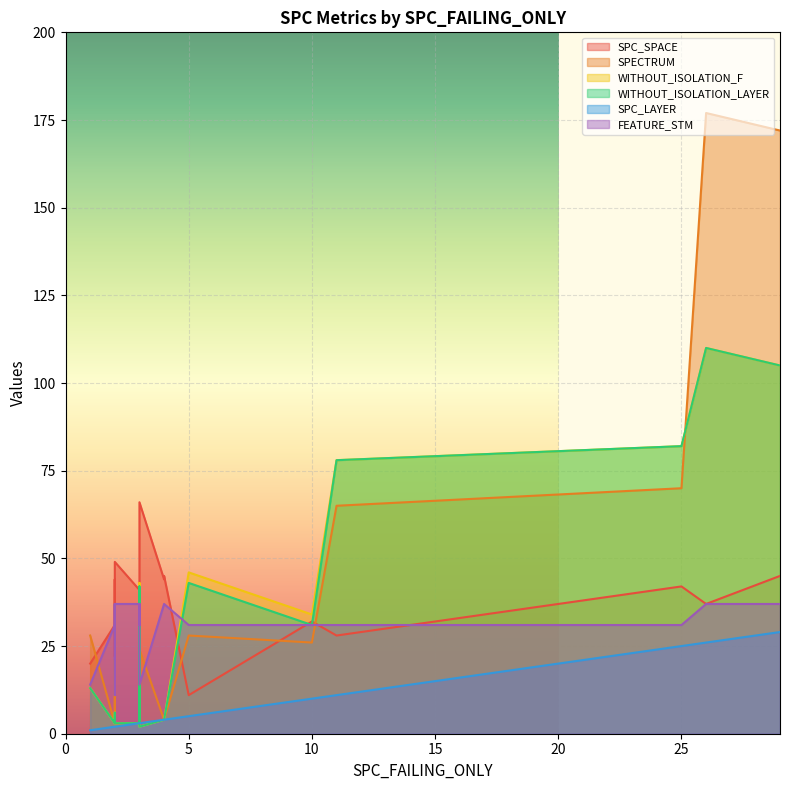

At how many categories does at least one series exceed 22?

19